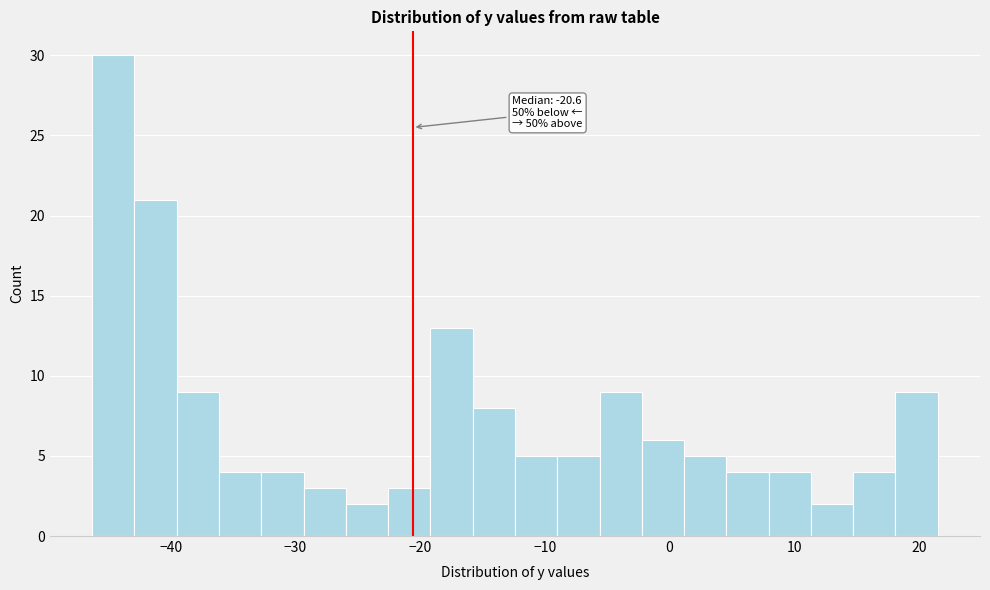

Around what value on the x-axis is the tallest bar? Give the approximate position of its centre, as read against the axis.

-45